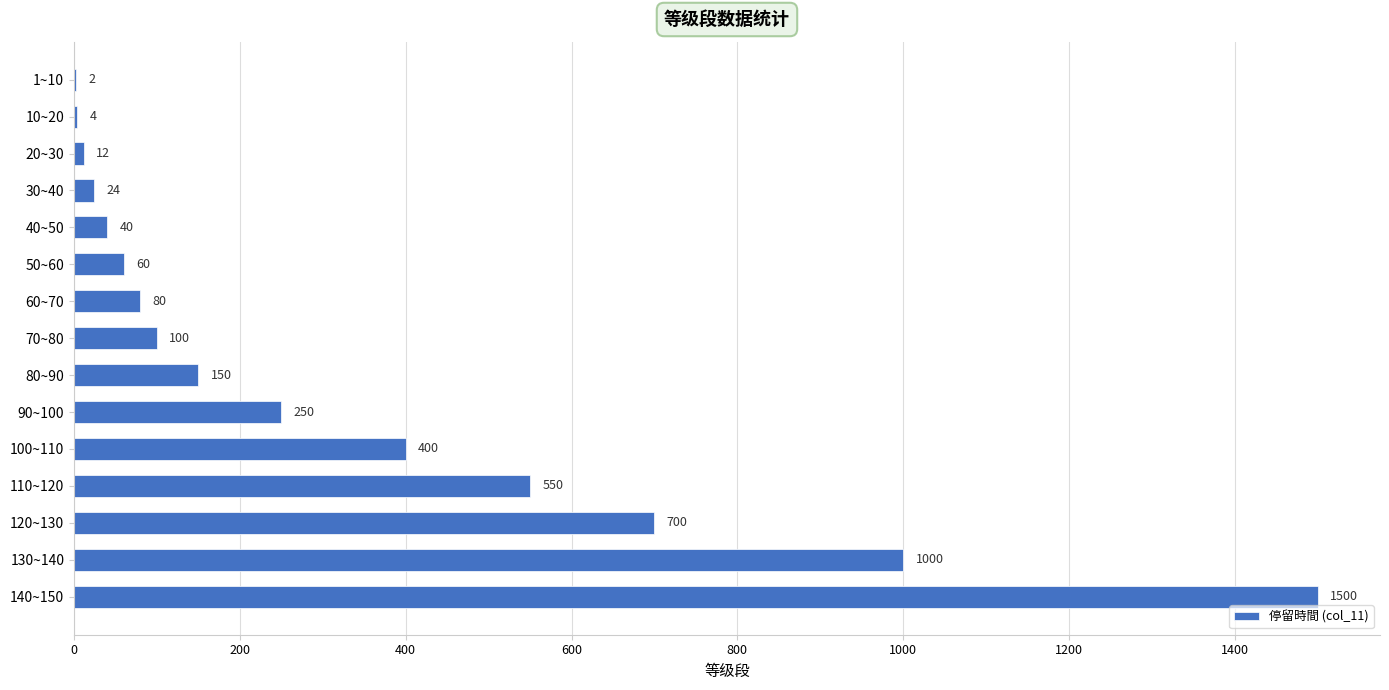

Where is the data nearest to the value 751?

120~130